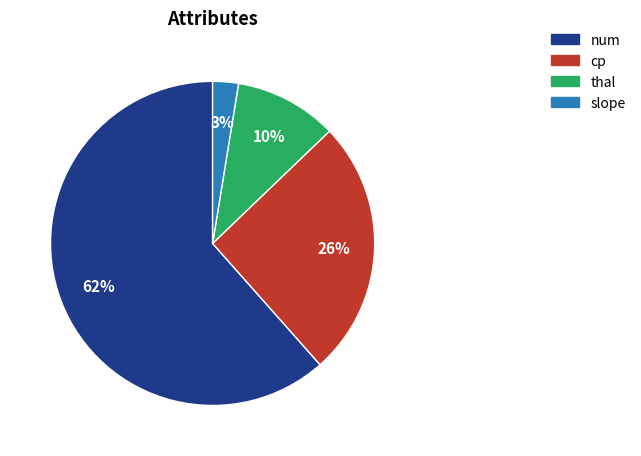

To the nearest percent, what percentage of the pie is cp?

26%